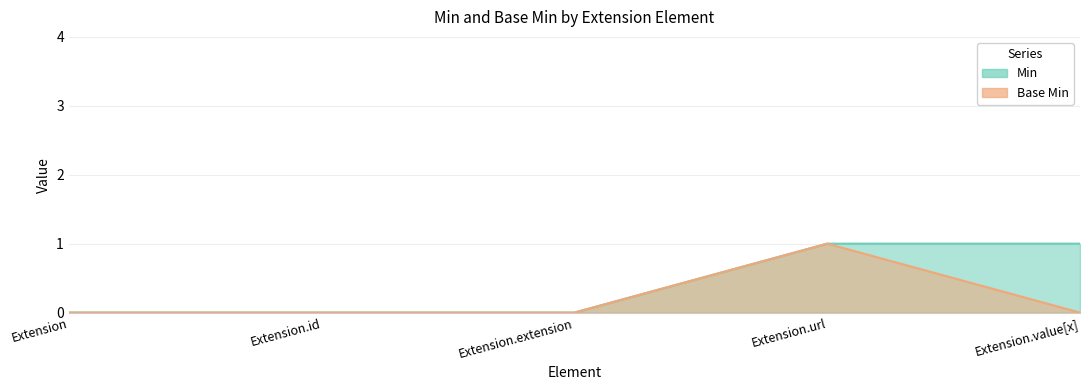

True or false: Base Min and Min intersect in this chart.

False